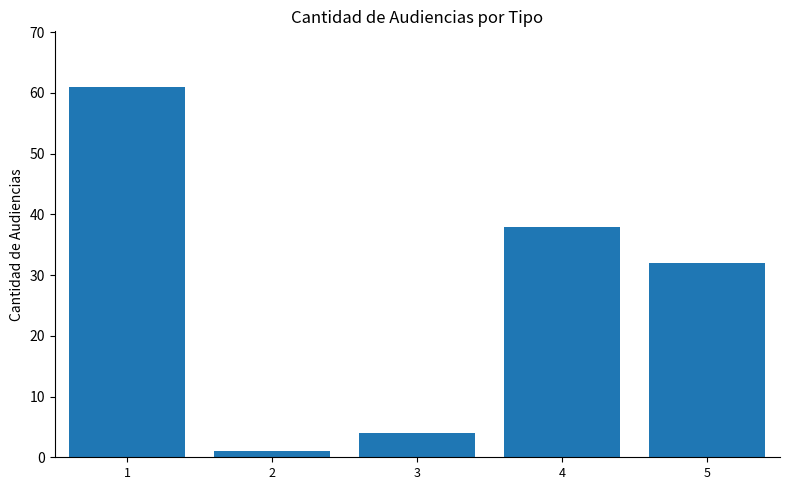

What is the minimum value shown in the chart?

1